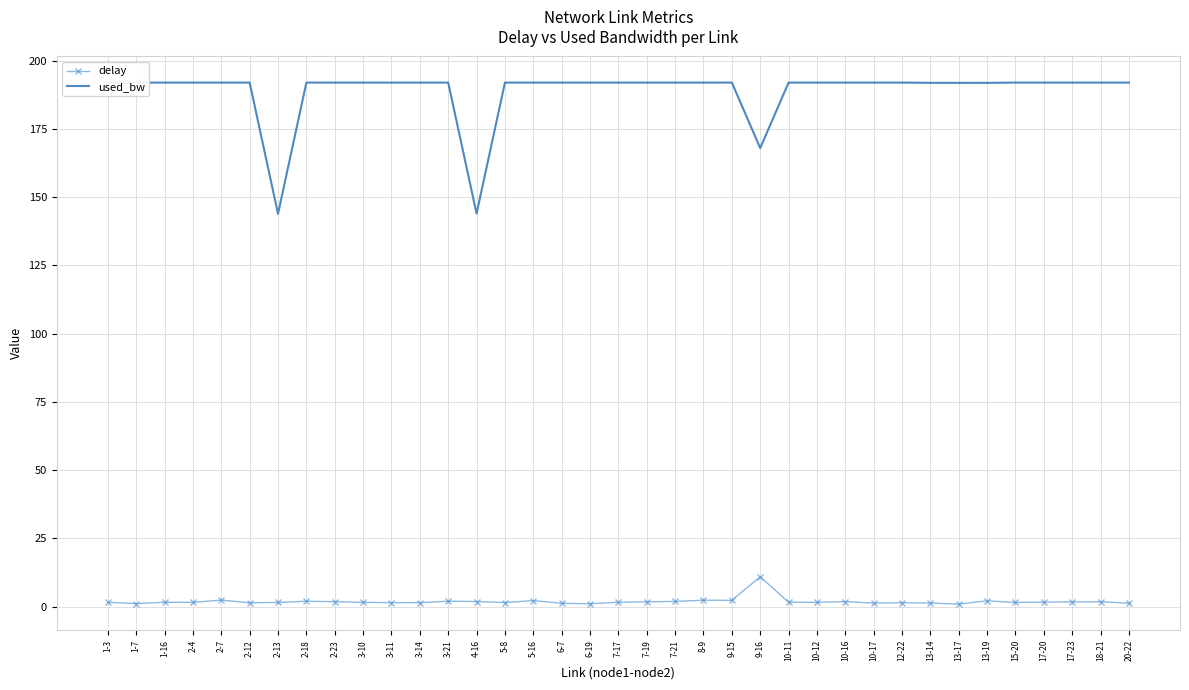

Is the value of used_bw at 13-14 greater than the value of delay at 2-13?

Yes